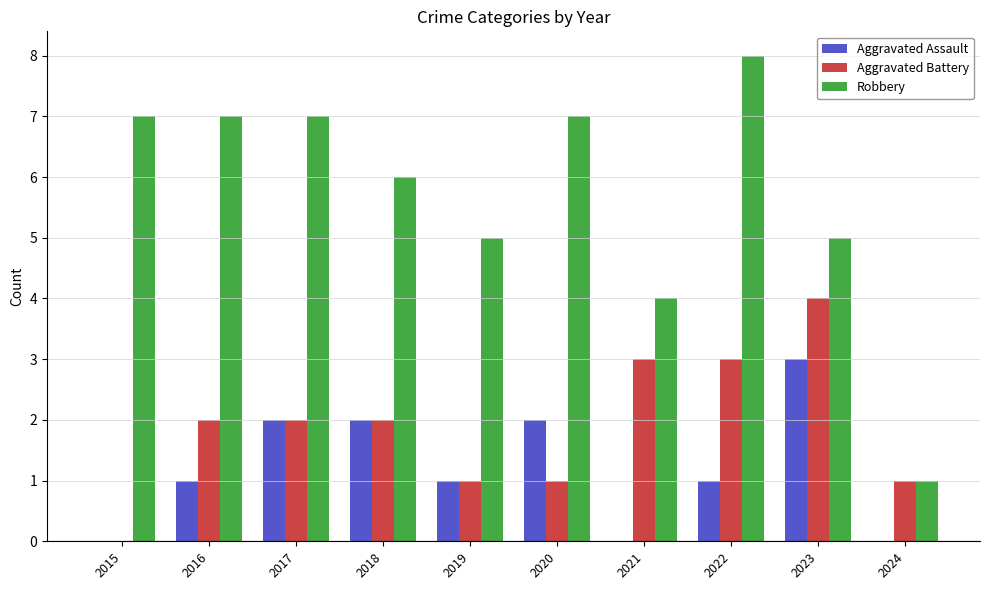

How many groups of bars are there?

10